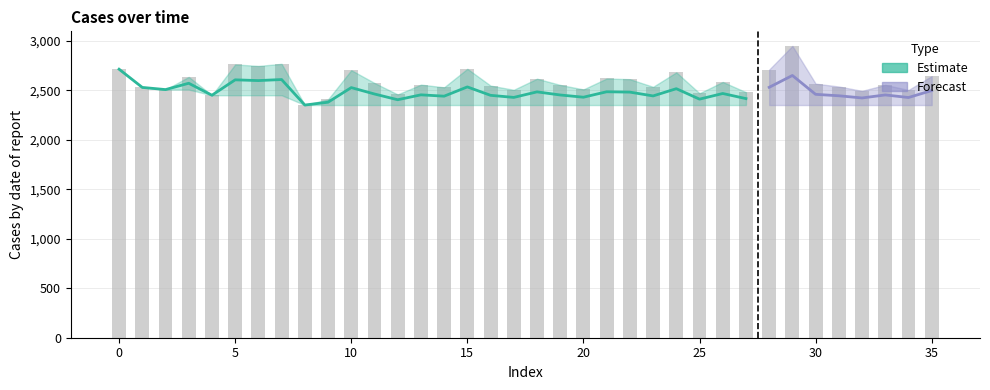

What is the value of the 30th bar from the left?

2947